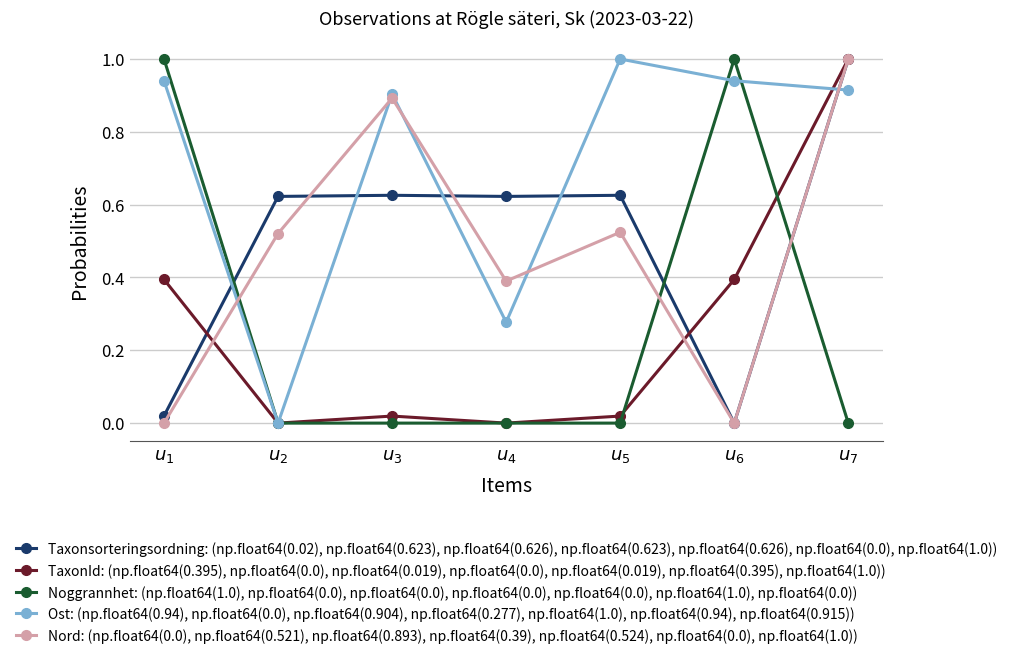

True or false: TaxonId: (np.float64(0.395), np.float64(0.0), np.float64(0.019), np.float64(0.0), np.float64(0.019), np.float64(0.395), np.float64(1.0)) has more than 2 points higher than both neighbors.

False